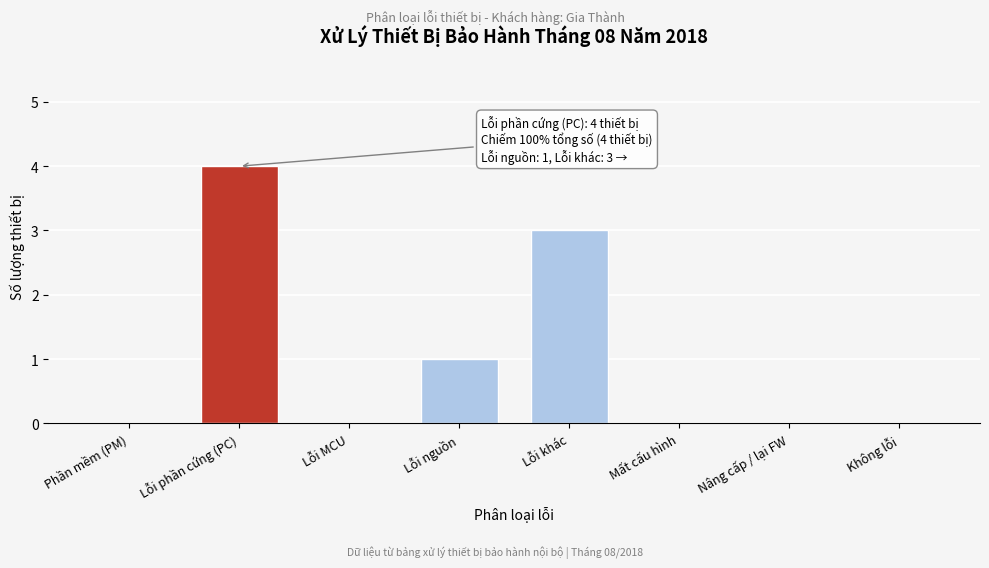

Reading left to right, what are all the values shown in this chart?

Phần mềm (PM)=0	Lỗi phần cứng (PC)=4	Lỗi MCU=0	Lỗi nguồn=1	Lỗi khác=3	Mất cấu hình=0	Nâng cấp / lại FW=0	Không lỗi=0